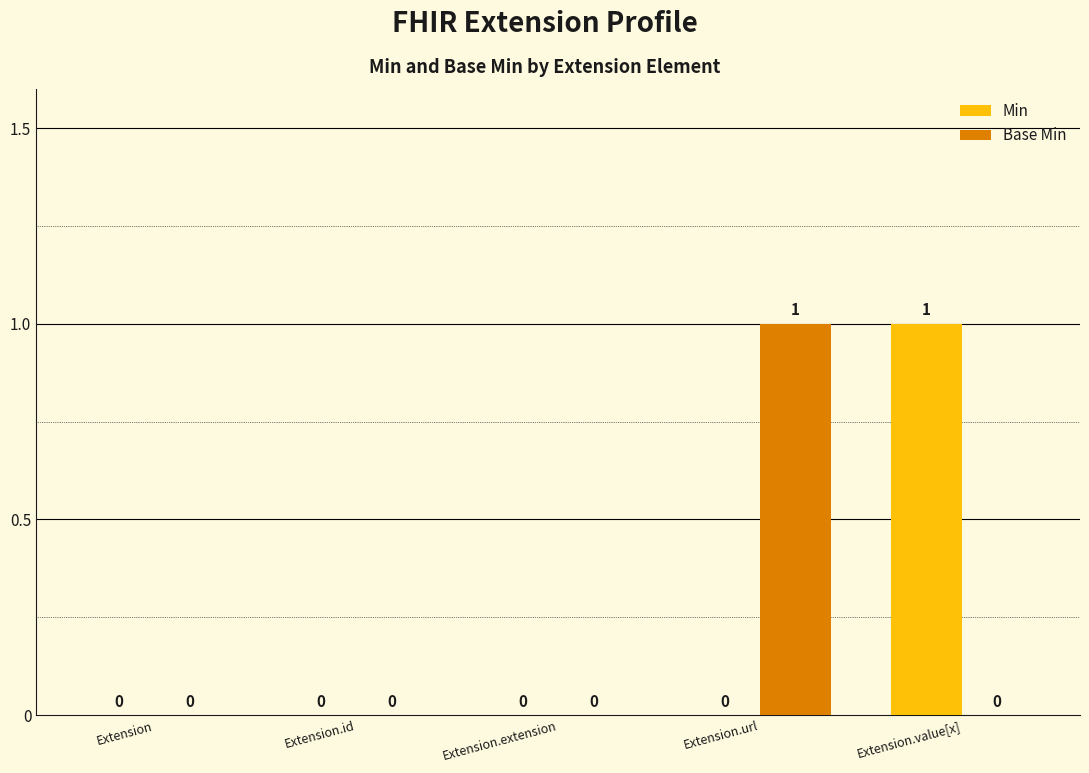

Are the bars horizontal?

No